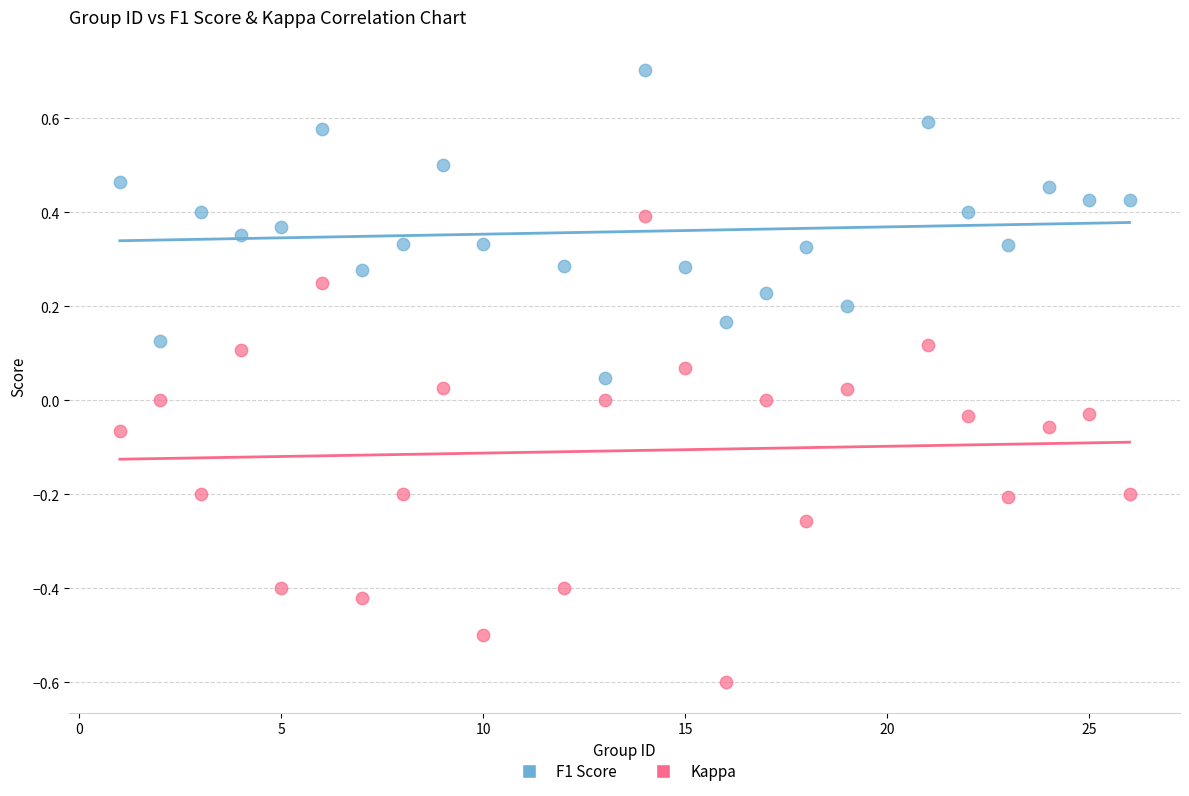

Across all data points, what is the range of Y values (max minus min)?

1.3